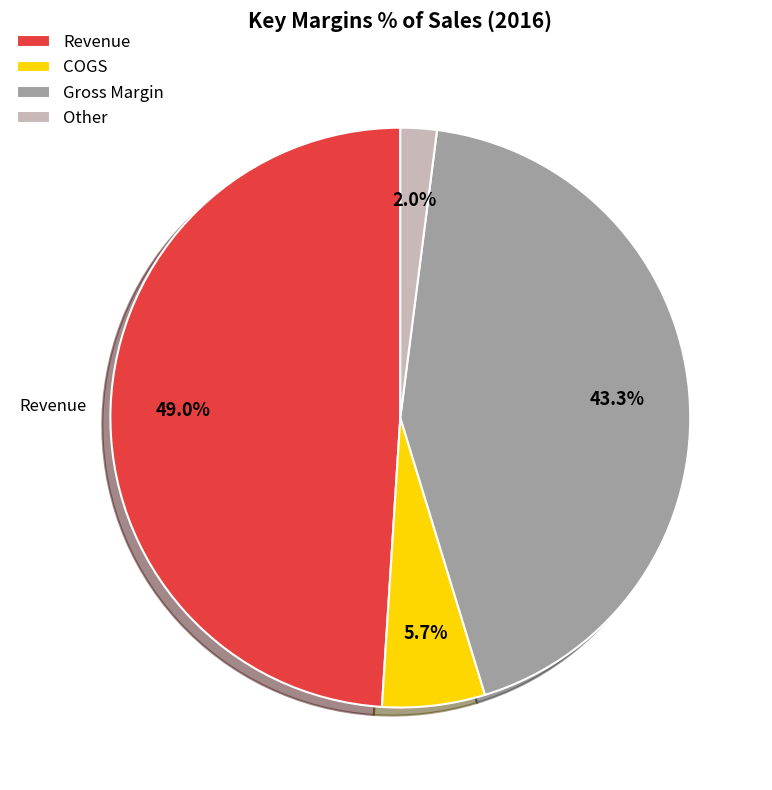

To the nearest percent, what is the average slice percentage?

25%